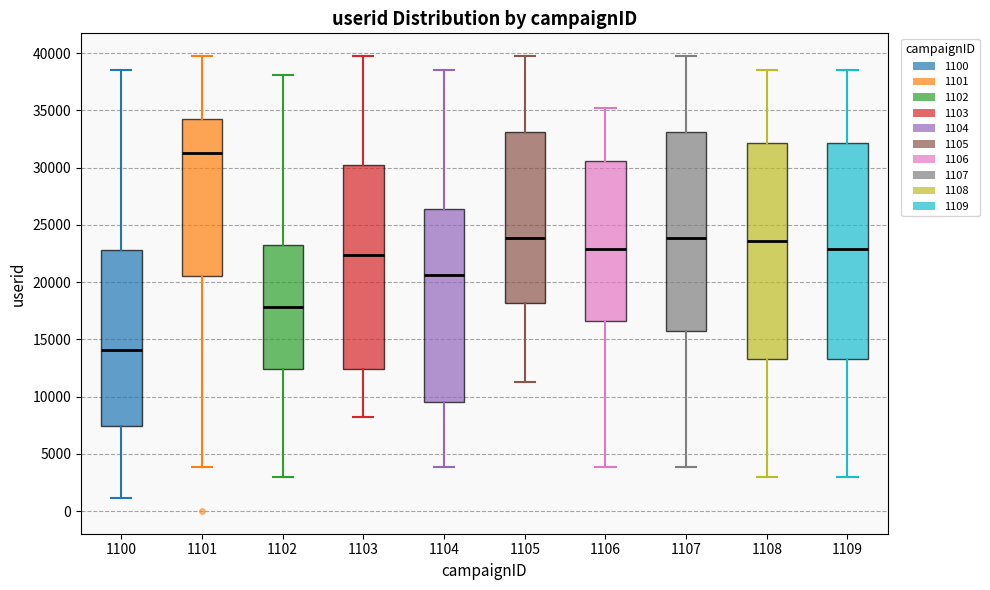

Which box's median line is the lowest?

1100